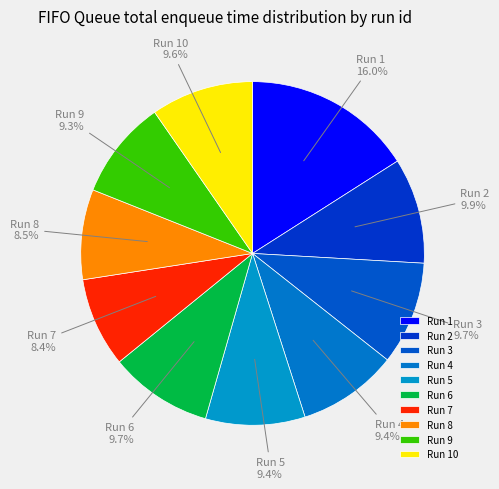

Does Run 3 represent more than half of the total?

No